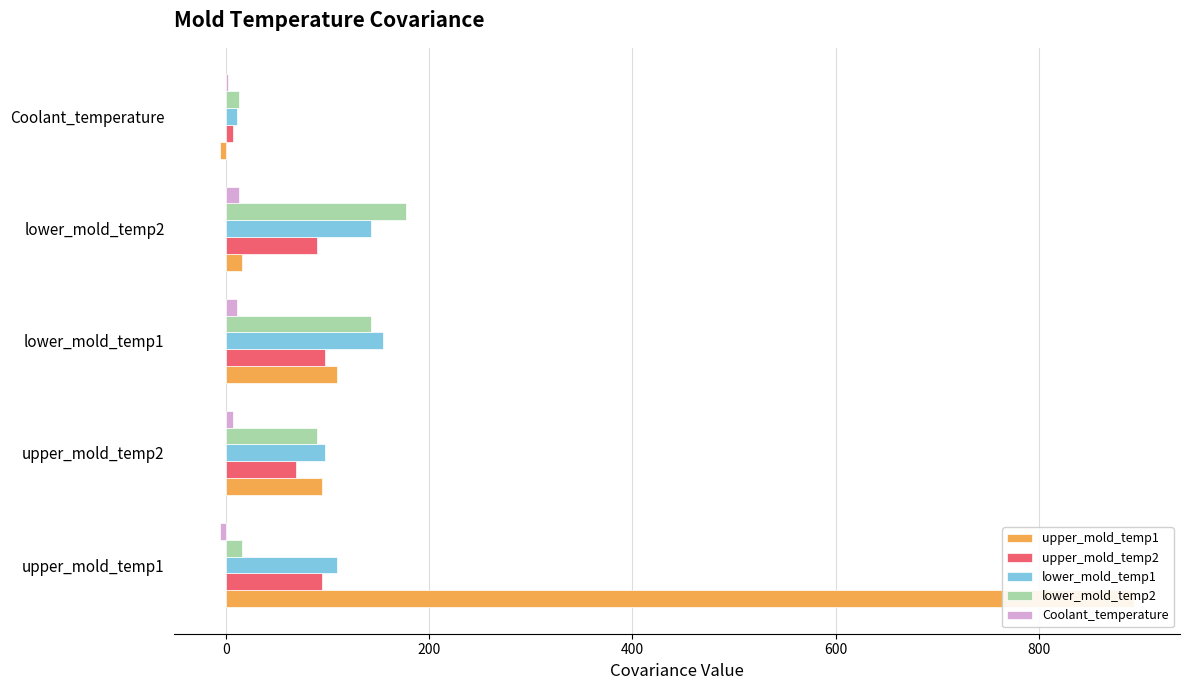

What is the value of the lower_mold_temp2 bar at the 3rd from the left?

142.8